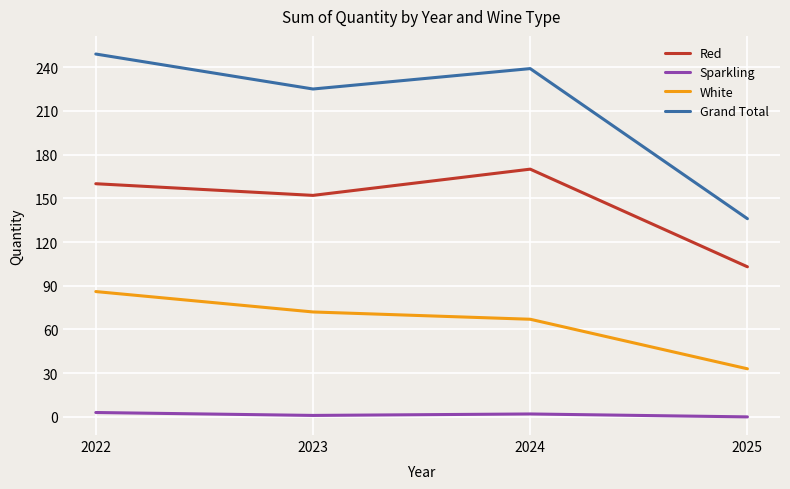

Between 2022 and 2025, which series saw the biggest shift?

Grand Total